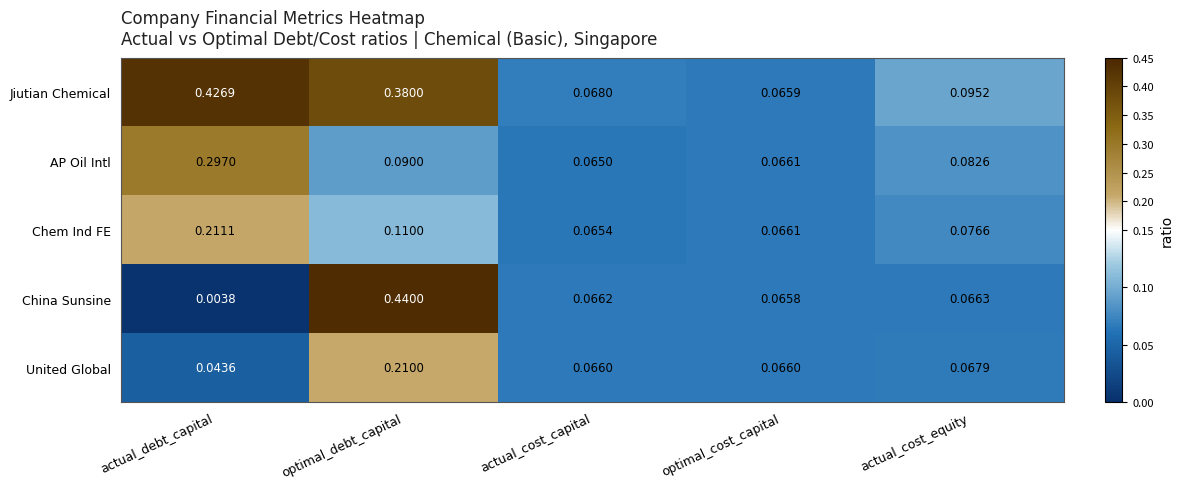

At which label is China Sunsine closest to 0?

actual_debt_capital